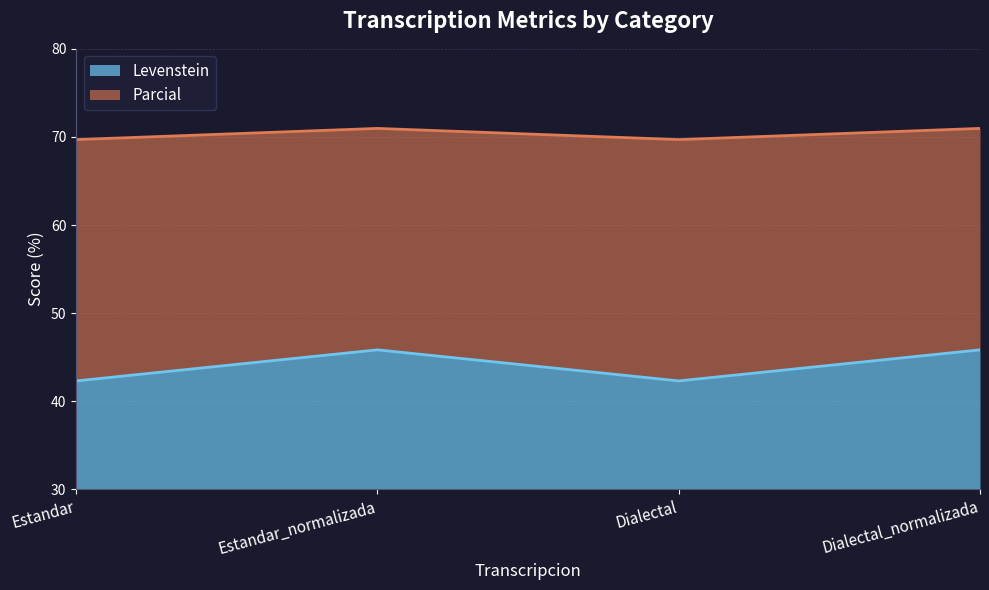

What is the maximum value for Levenstein?

45.8